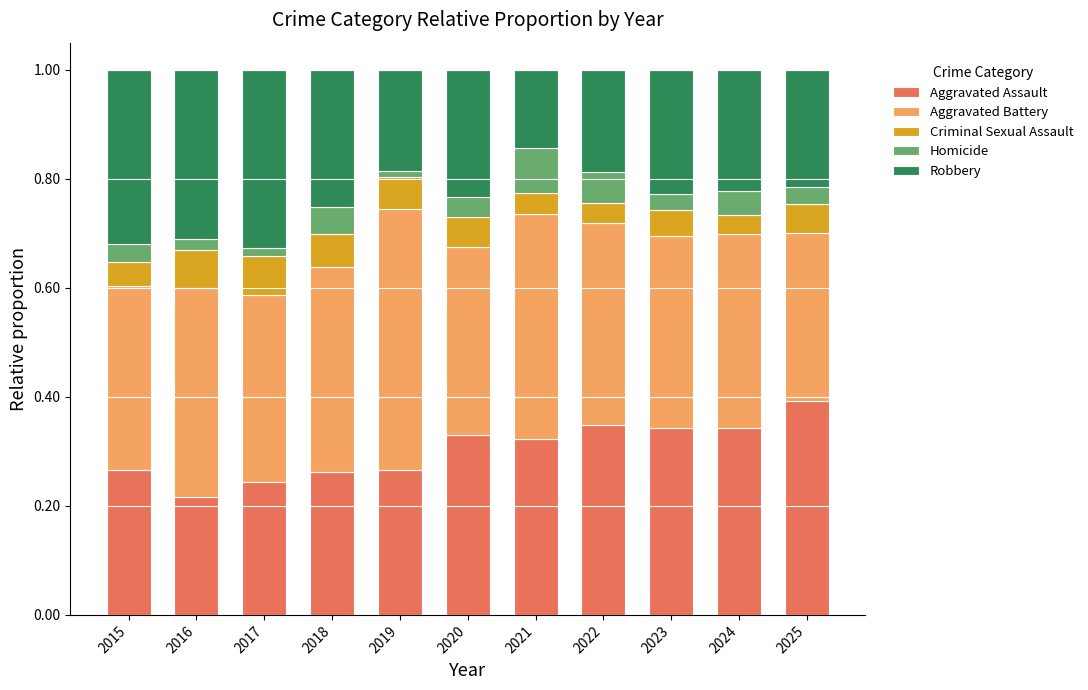

What is the total value across all series at 2024?

1.0